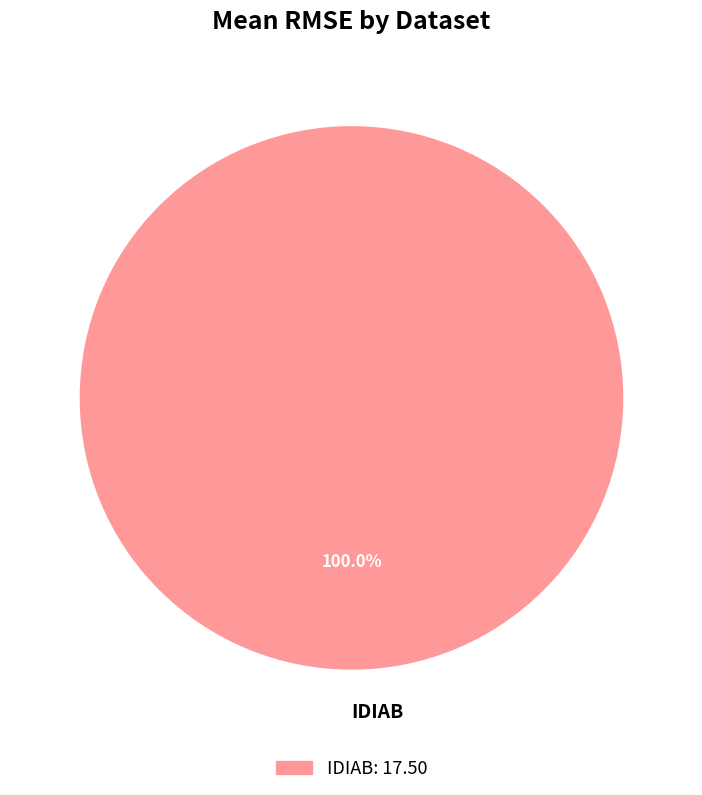

How many segments does this pie chart have?

1